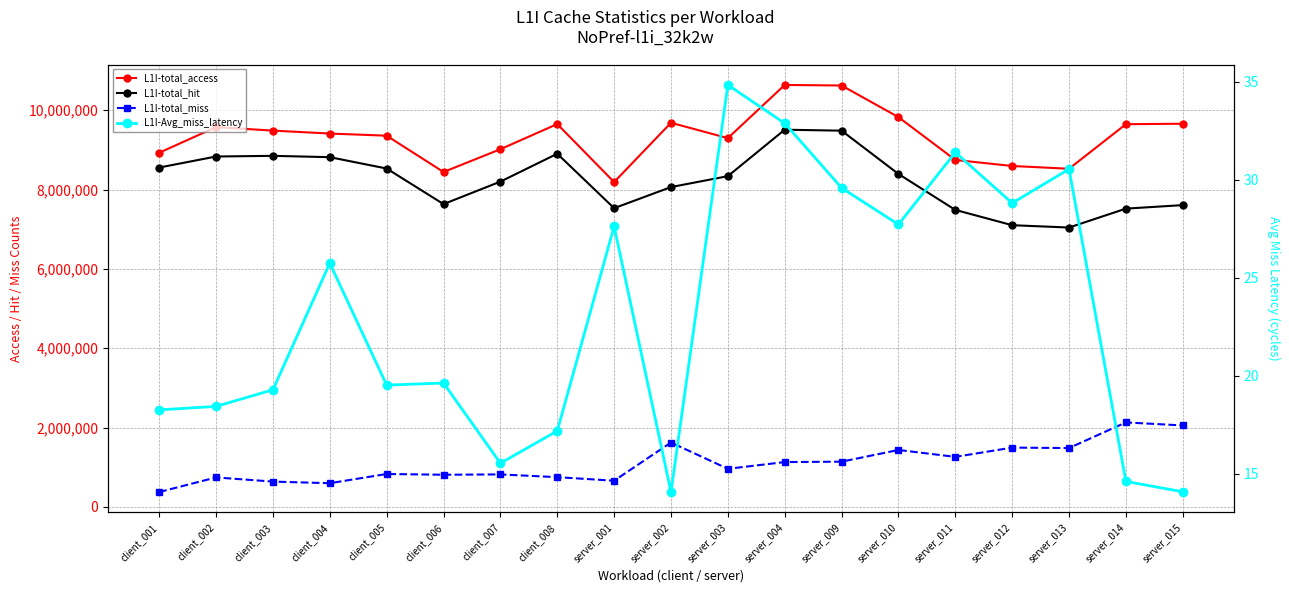

Which category has the highest value across all series?

server_004